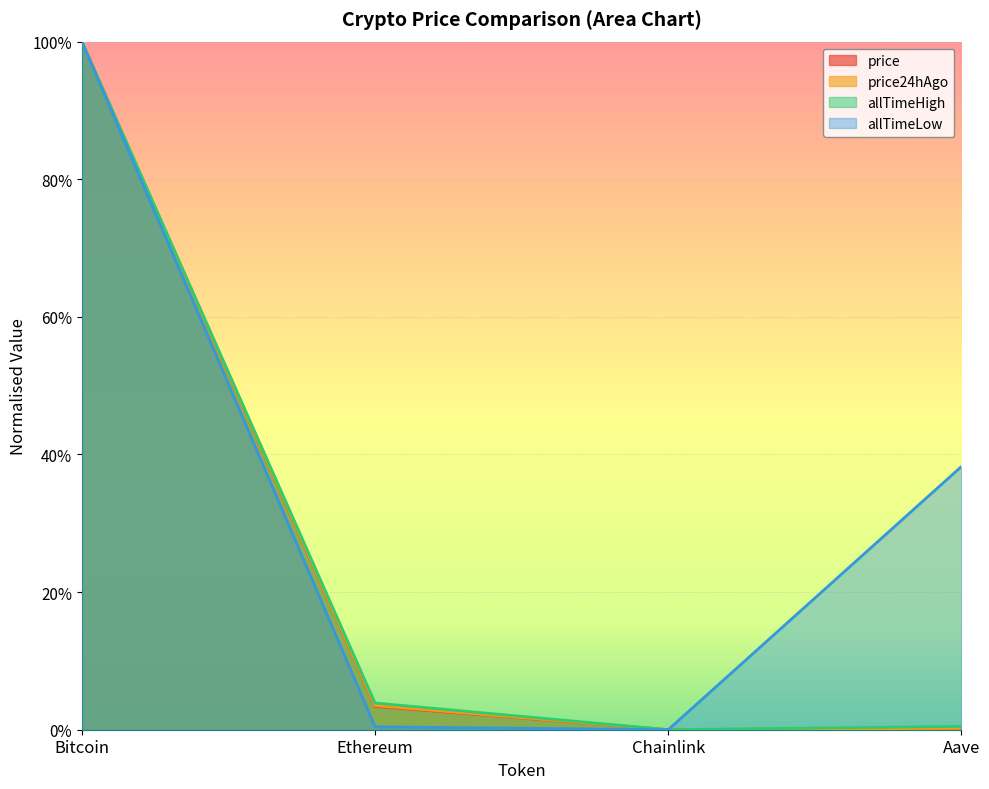

Which has a higher value, Ethereum or Chainlink?

Ethereum